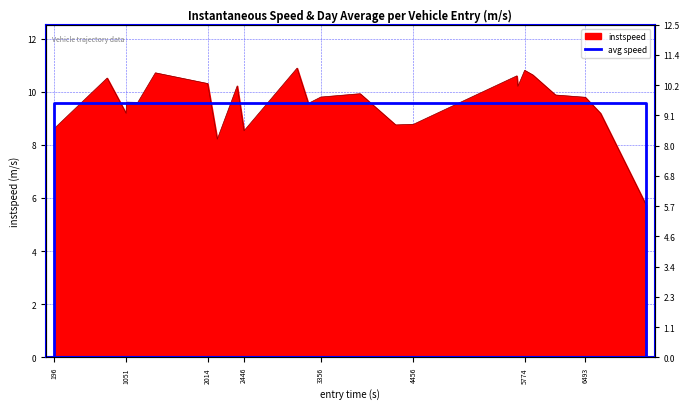

True or false: the data has more than 2 interior local peaks.

False